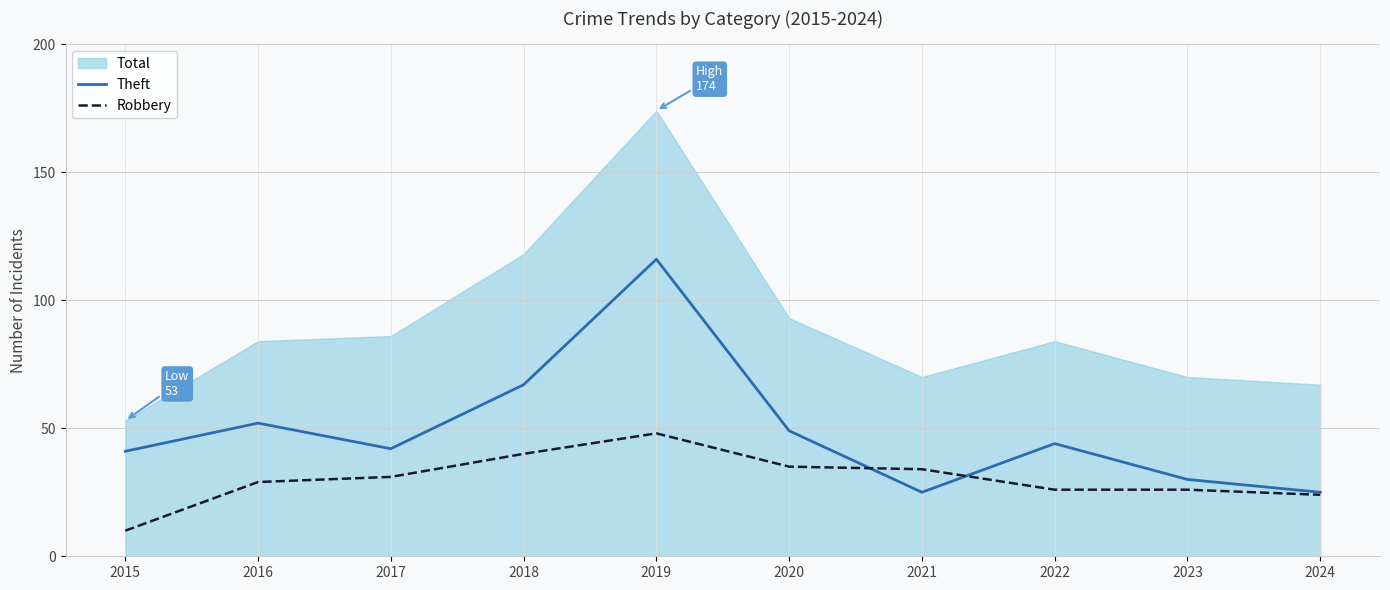

What is the highest value of the Theft series?

116